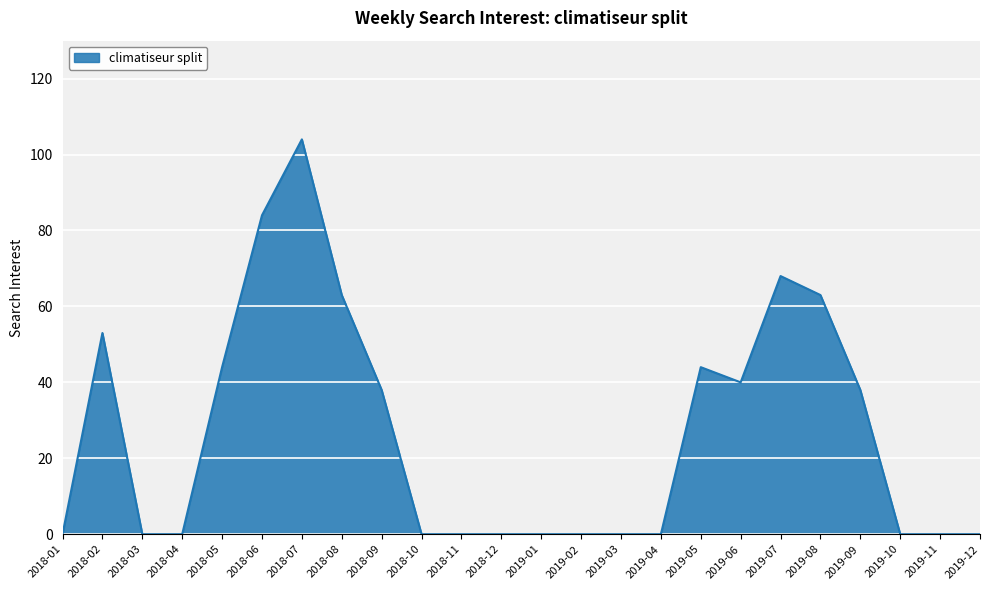

Reading left to right, list all the values displayed in this chart.

0	53	0	0	44	84	104	63	38	0	0	0	0	0	0	0	44	40	68	63	38	0	0	0